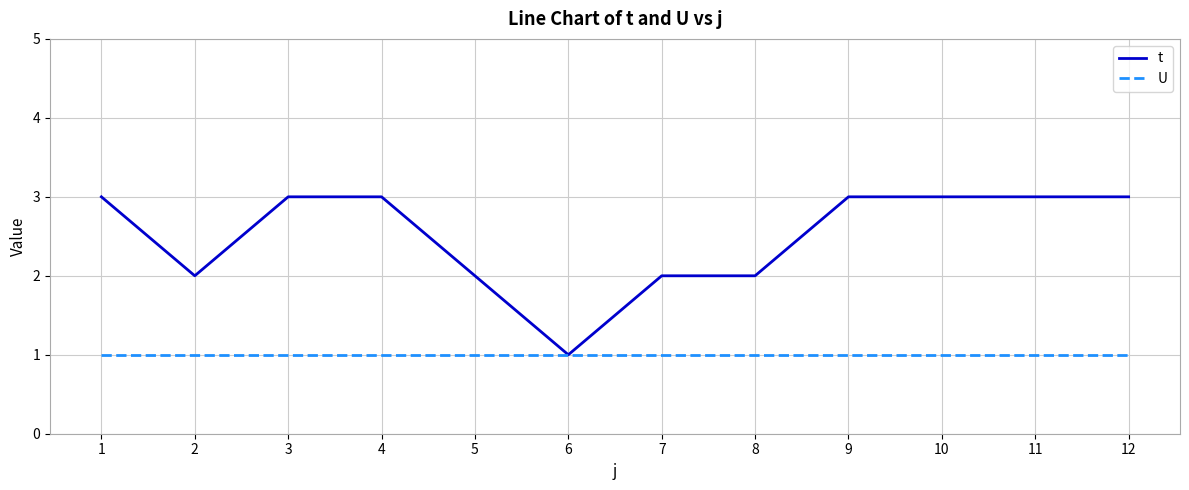

The U series shows 1 at 6. True or false?

True